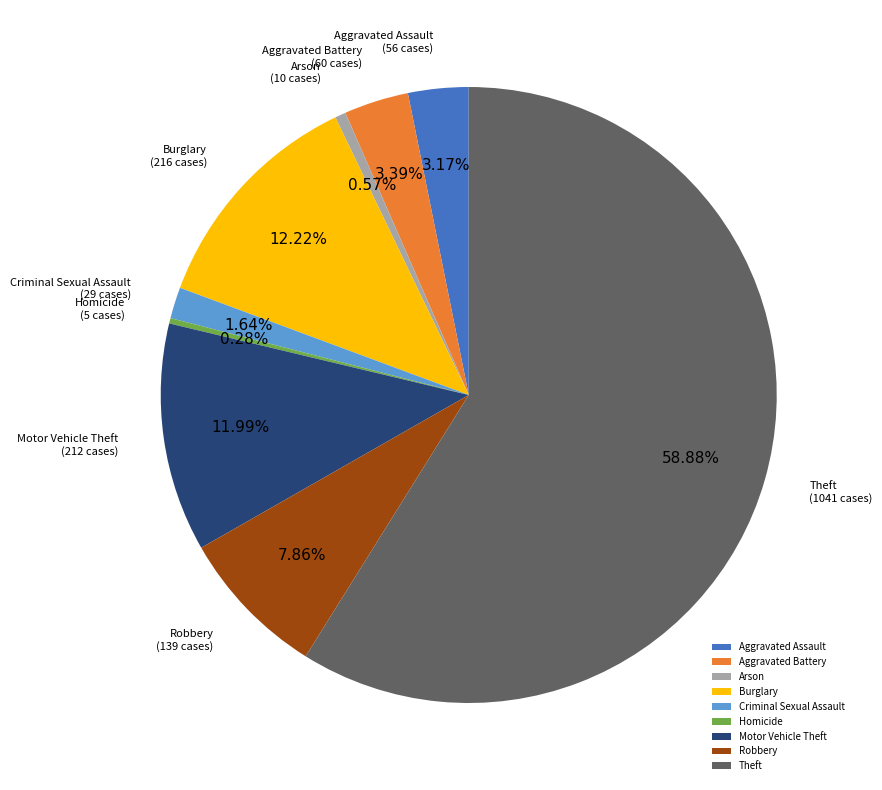

Which slice is the largest?

Theft